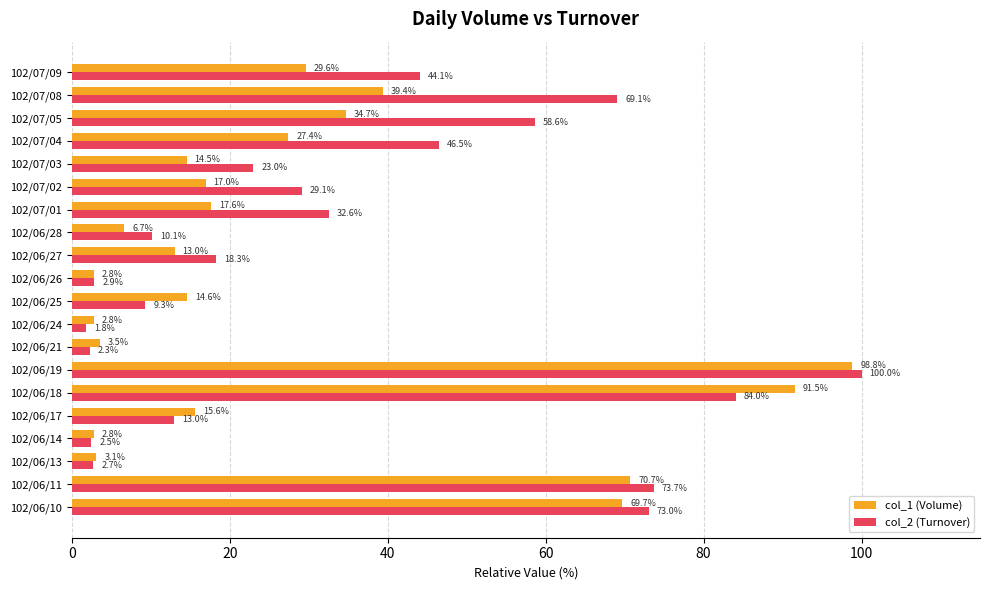

Is the value of col_2 (Turnover) at 102/06/13 greater than the value of col_1 (Volume) at 102/06/26?

No